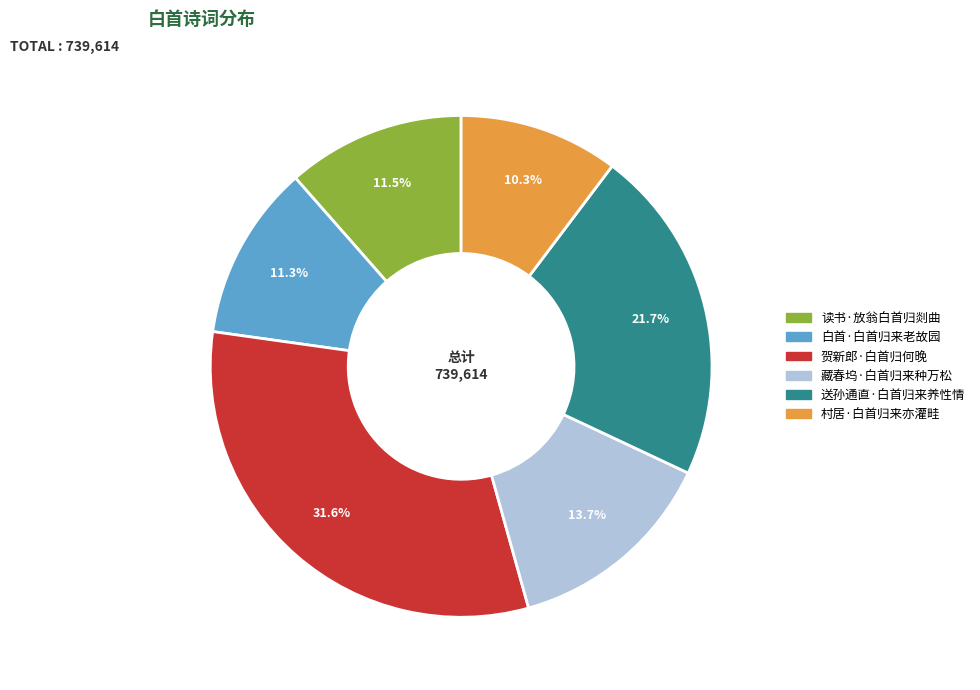

Which has a higher value, 读书·放翁白首归剡曲 or 贺新郎·白首归何晚?

贺新郎·白首归何晚